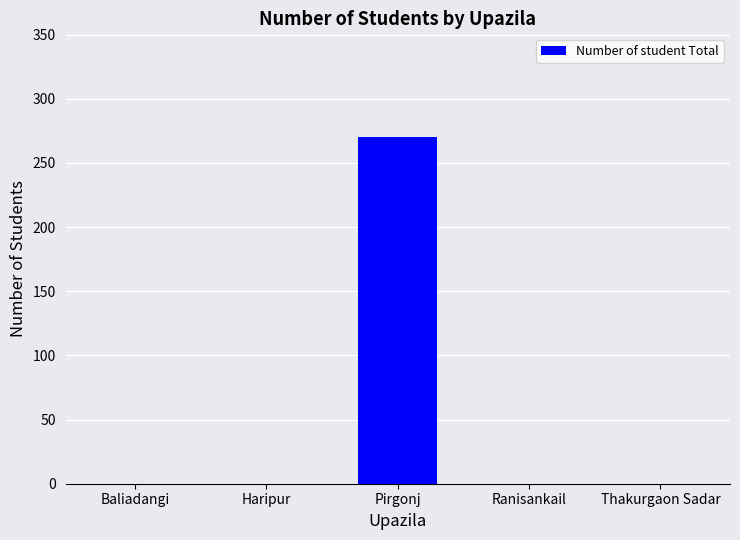

Is it true that the value at Baliadangi is 179?

False